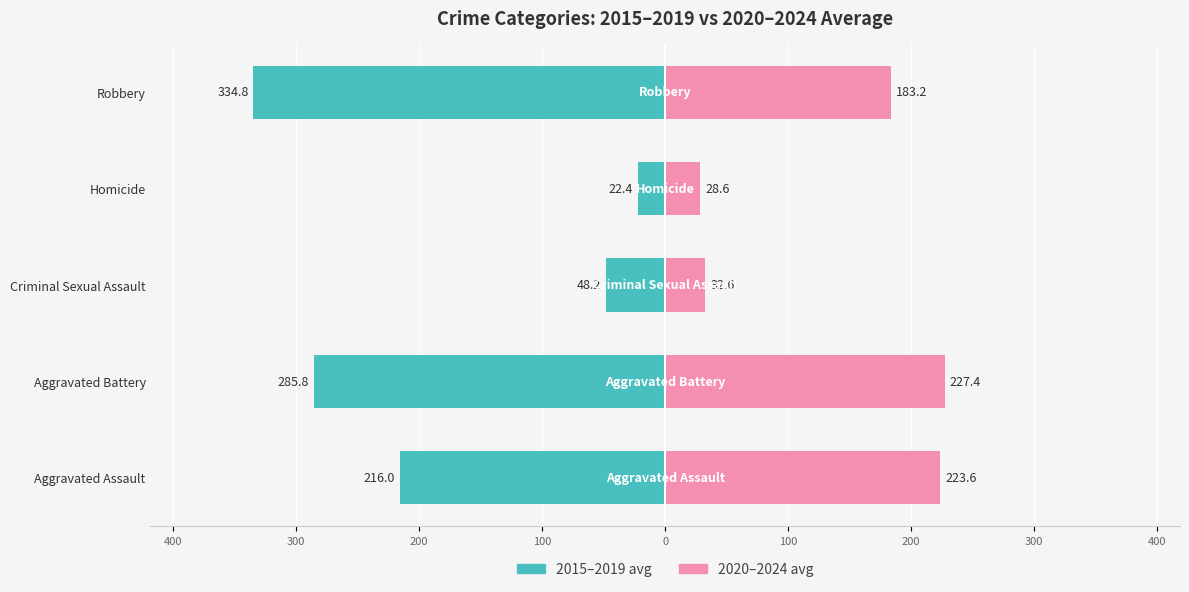

How many values in the 2020–2024 avg series exceed 183?

3